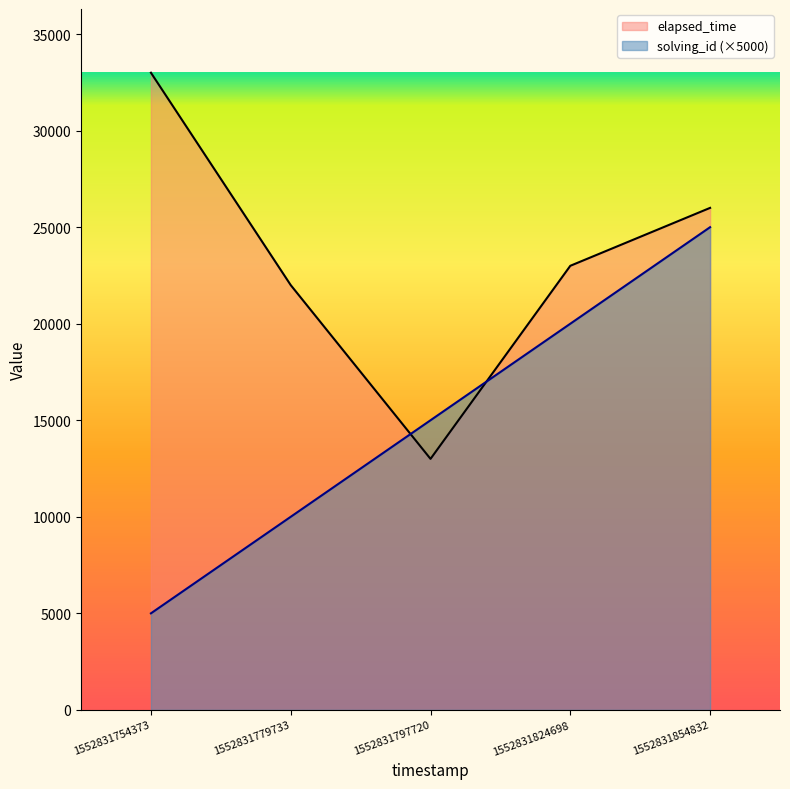

Count the number of categories in the chart.

5